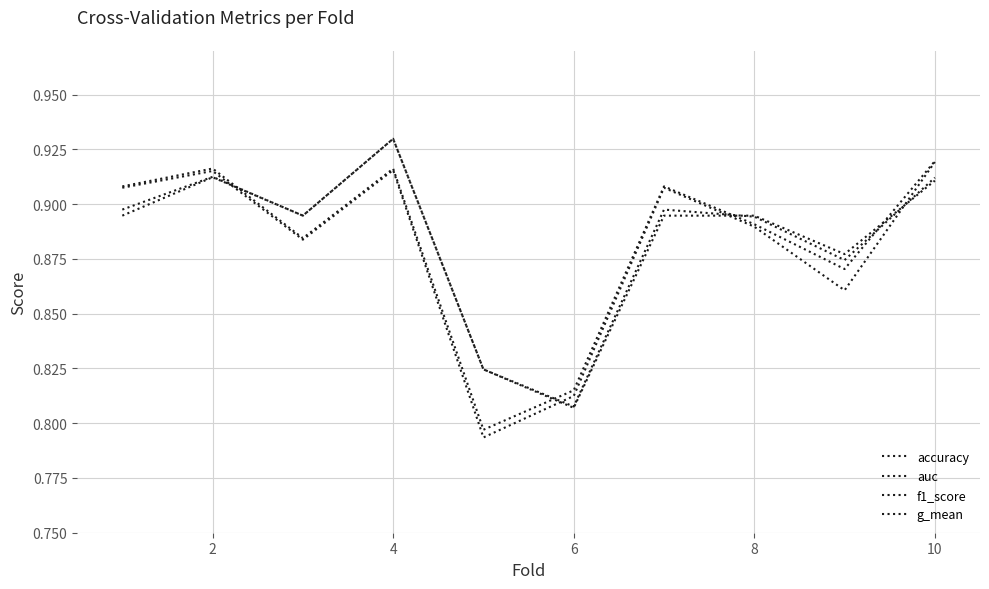

Where do auc and f1_score first cross each other?

2 and 4